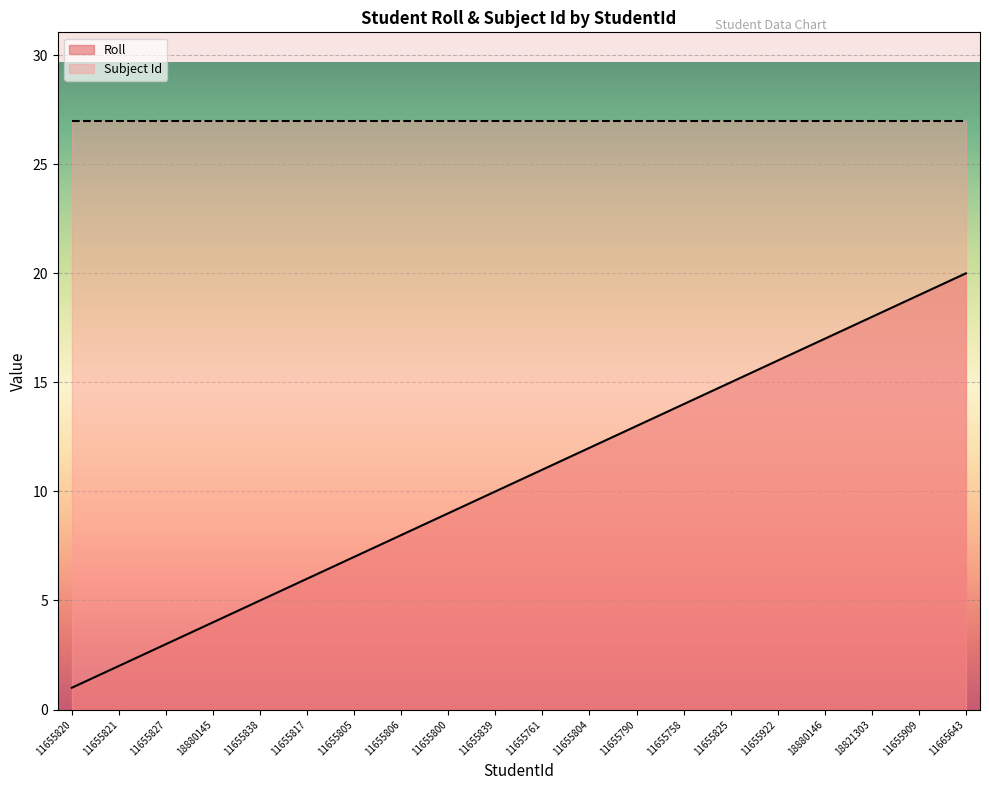

Which category has the highest value across all series?

11665643